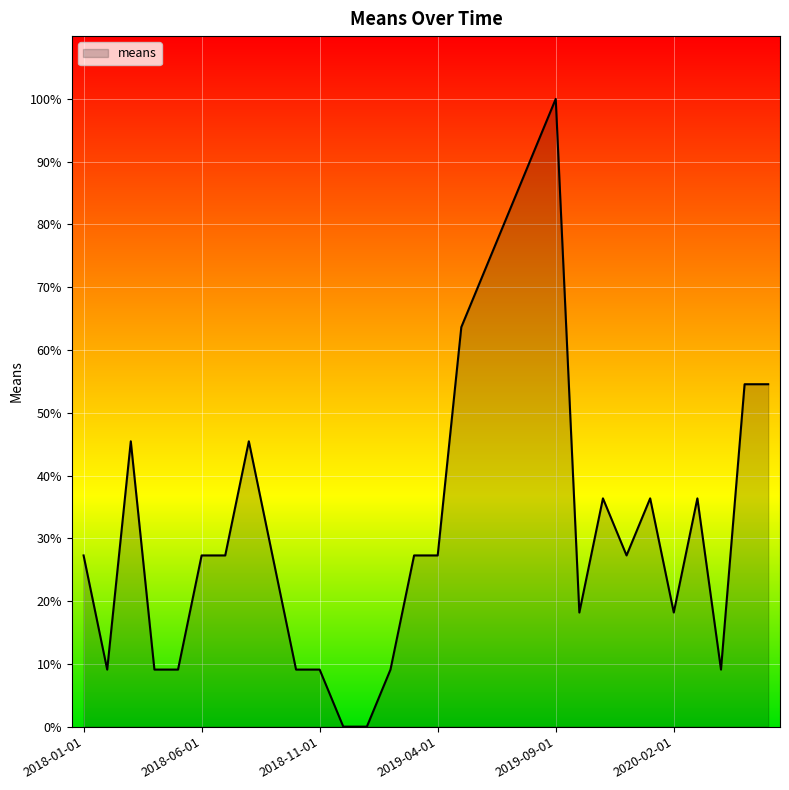

What is the average value?

33.6